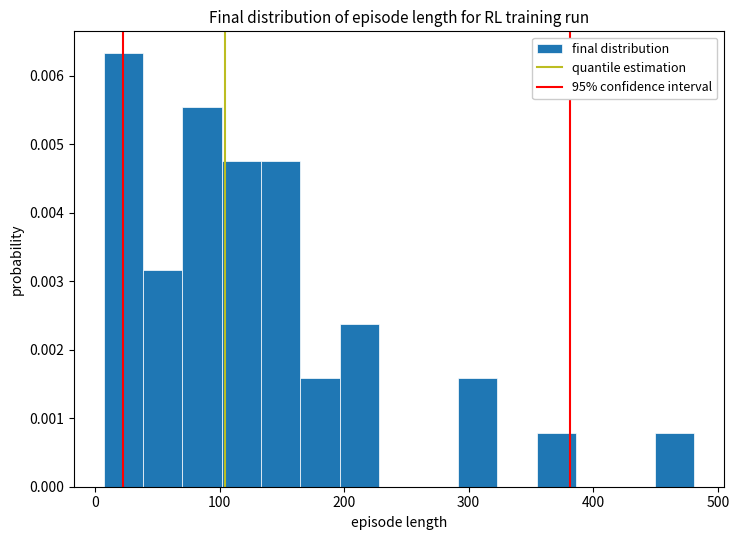

Around what value on the x-axis is the tallest bar? Give the approximate position of its centre, as read against the axis.

20